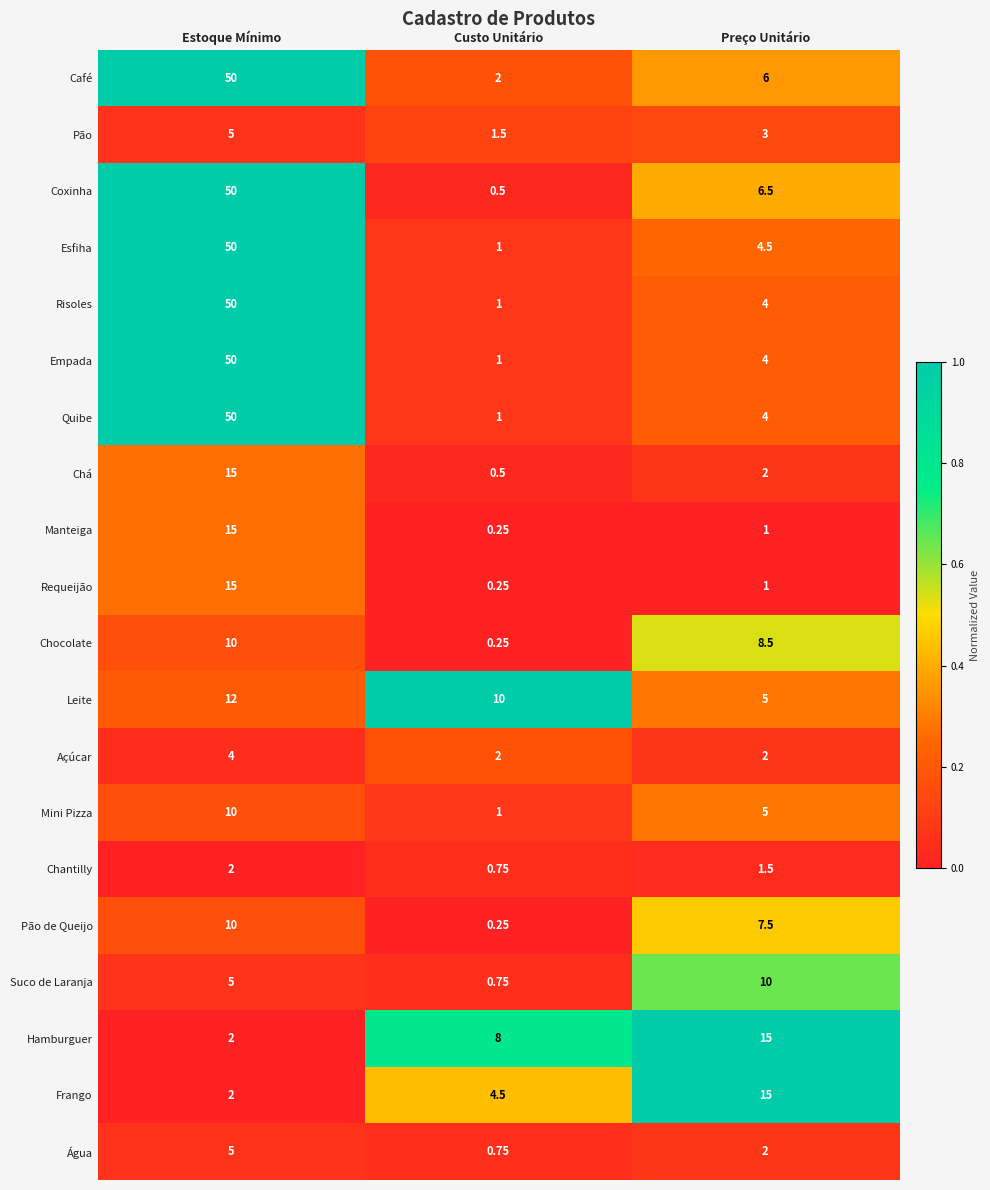

Which series has the widest spread of values?

Coxinha